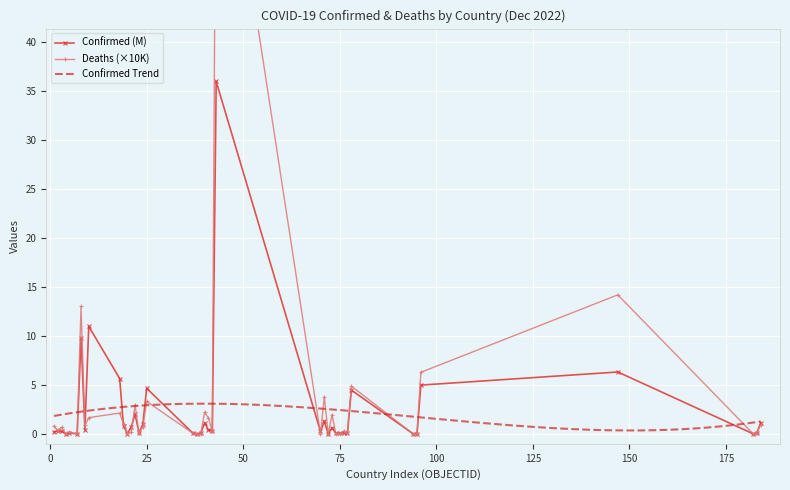

The value of Confirmed (M) at 25 is 1.4. True or false?

False